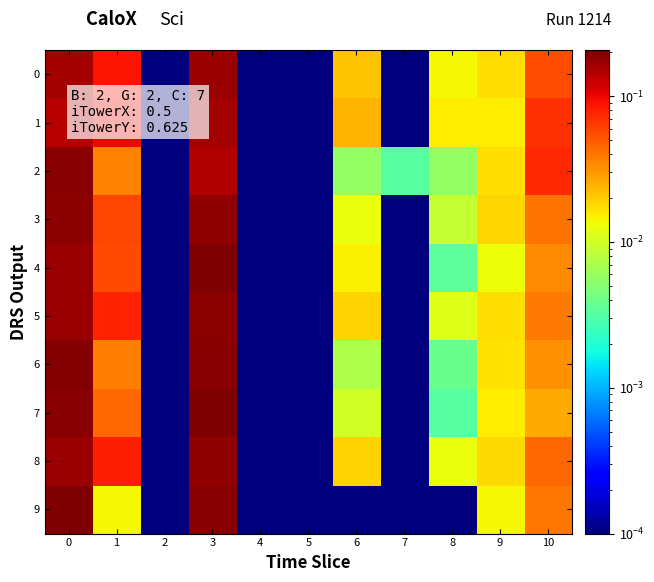

Between 8 and 1, which is larger?

1